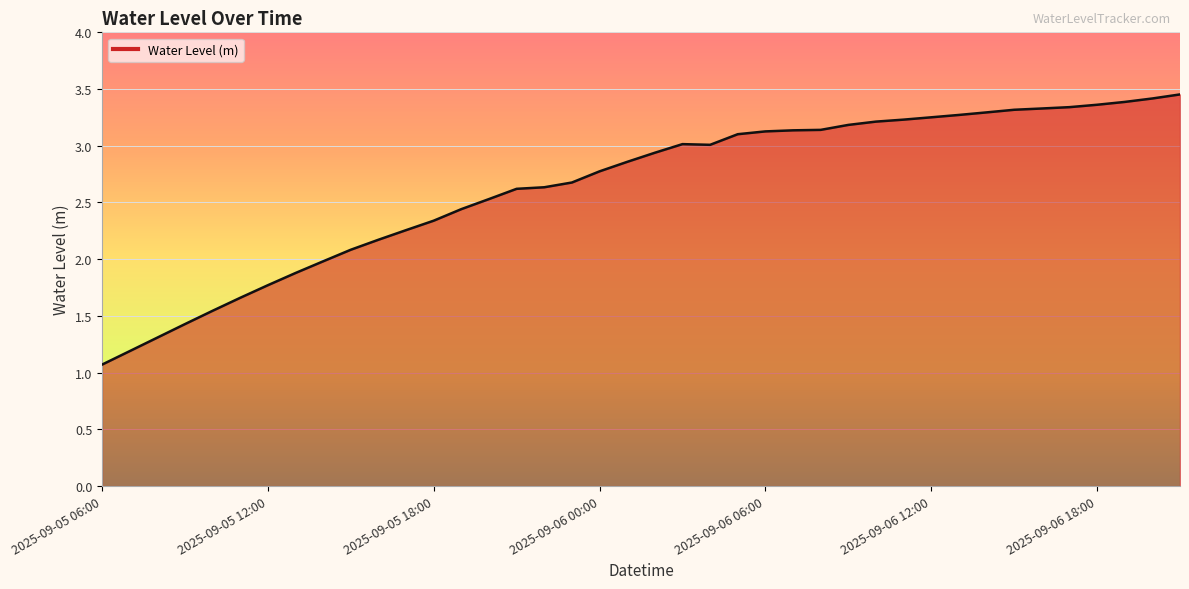

What is the minimum value shown in the chart?

1.1